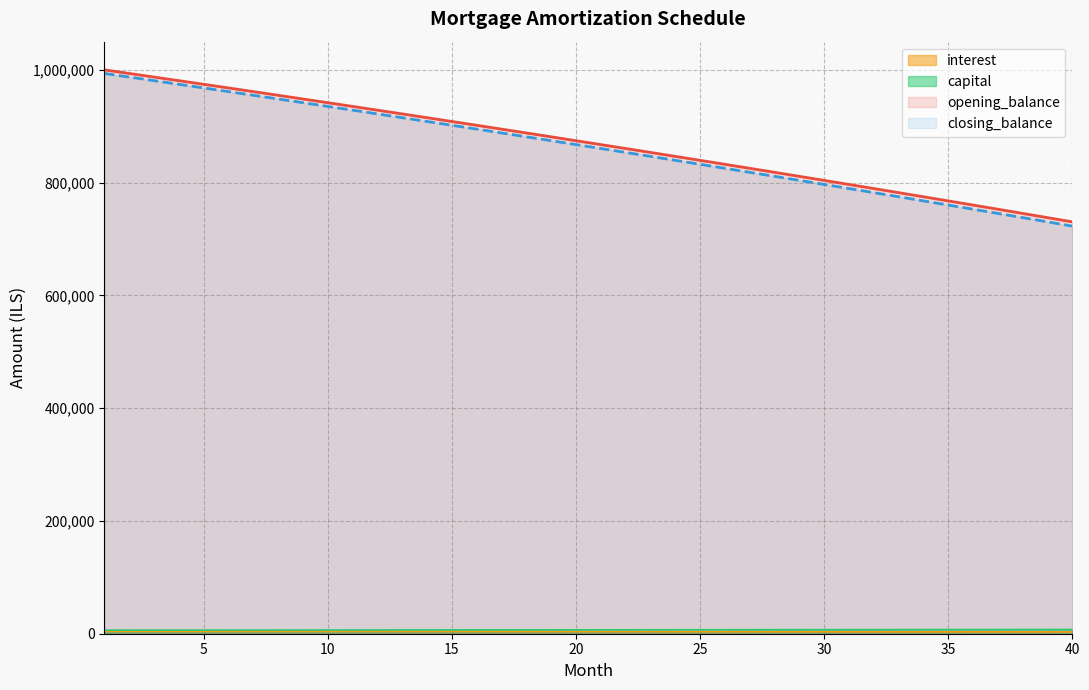

True or false: interest has more than 1 interior local peaks.

False